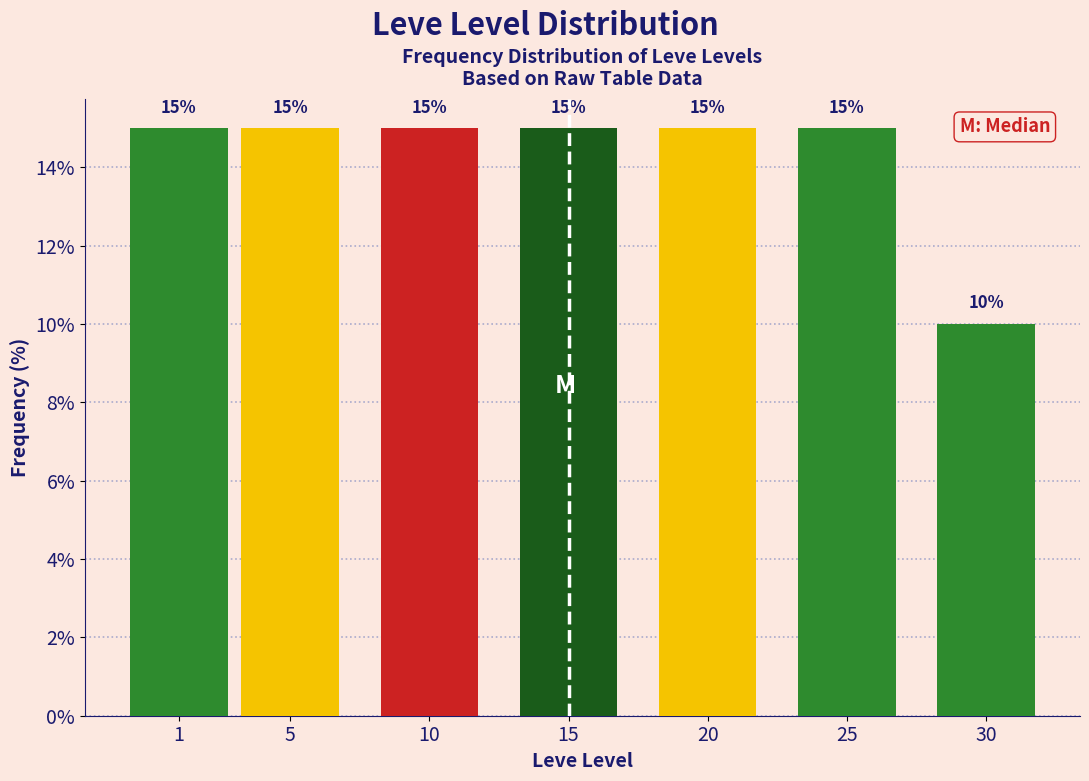

Reading left to right, list all the values displayed in this chart.

15	15	15	15	15	15	10